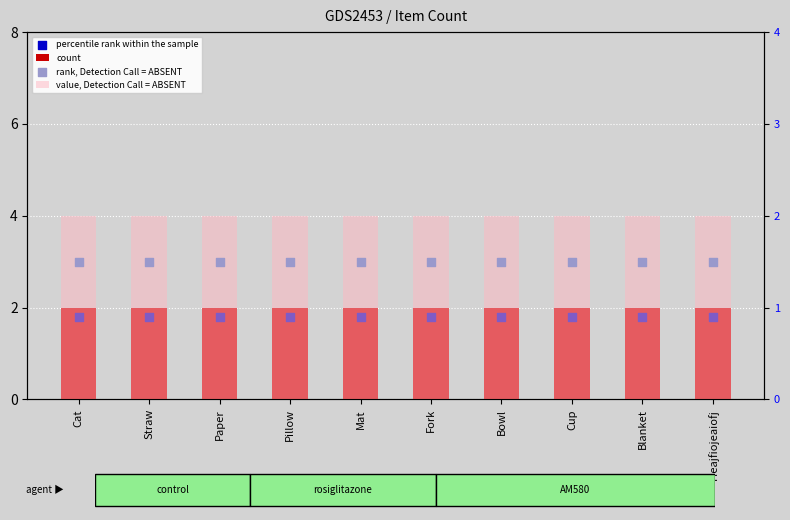

Is the value of count at Blanket greater than the value of value, Detection Call = ABSENT at Mat?

No